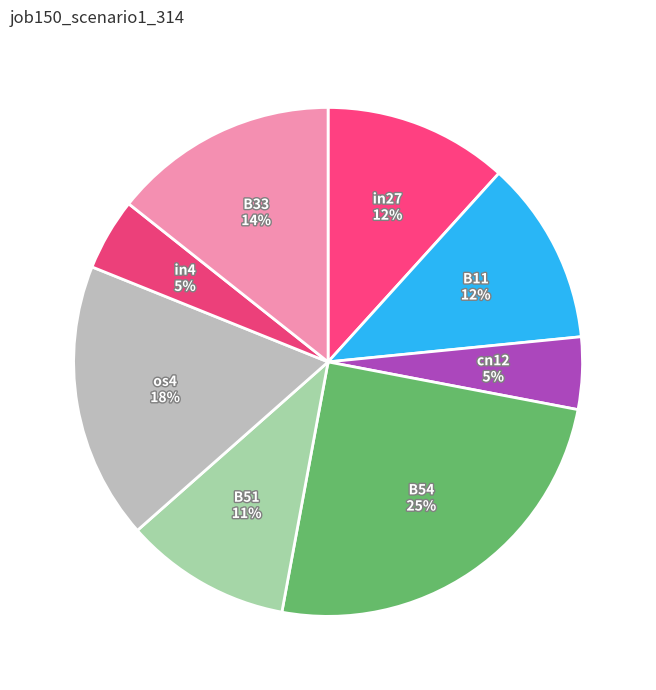

Does cn12 represent more than half of the total?

No